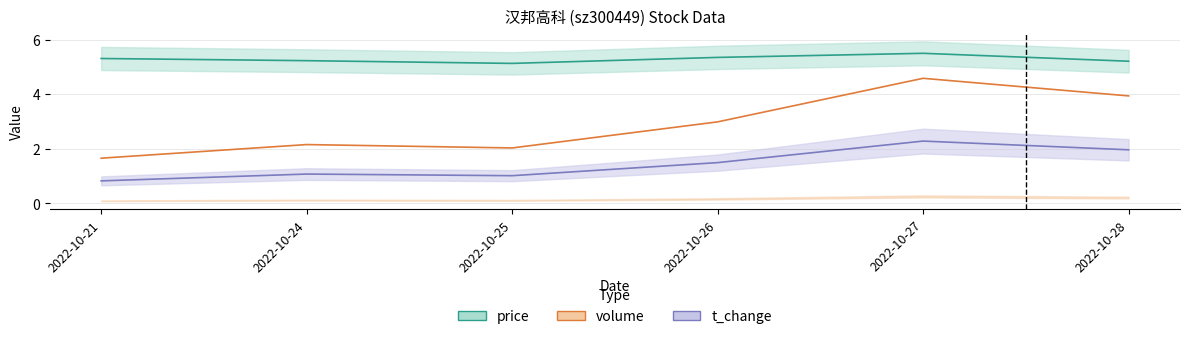

What is the difference between the highest and lowest values at 2022-10-21?

4.5